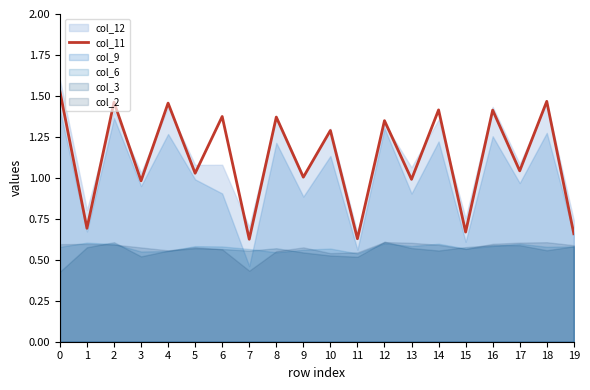

What is the difference between the second highest and minimum values?

0.8